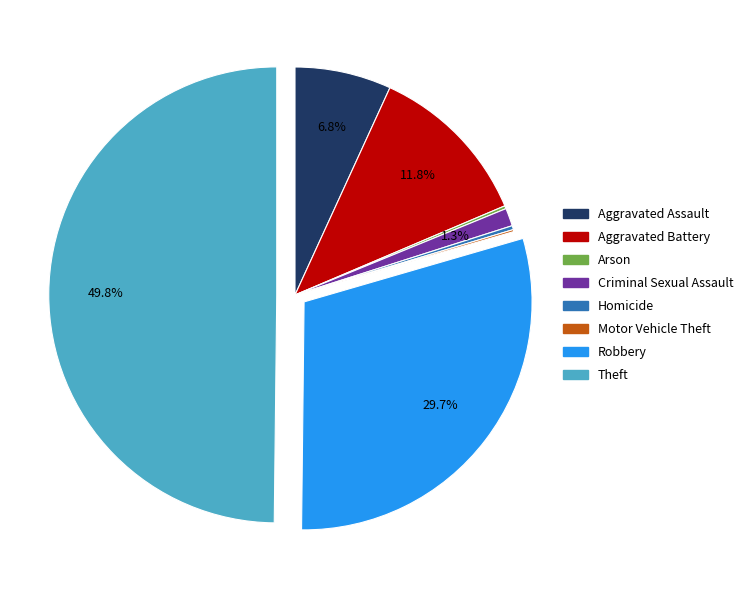

To the nearest percent, what is the difference between the largest and smallest slice percentages?

50%